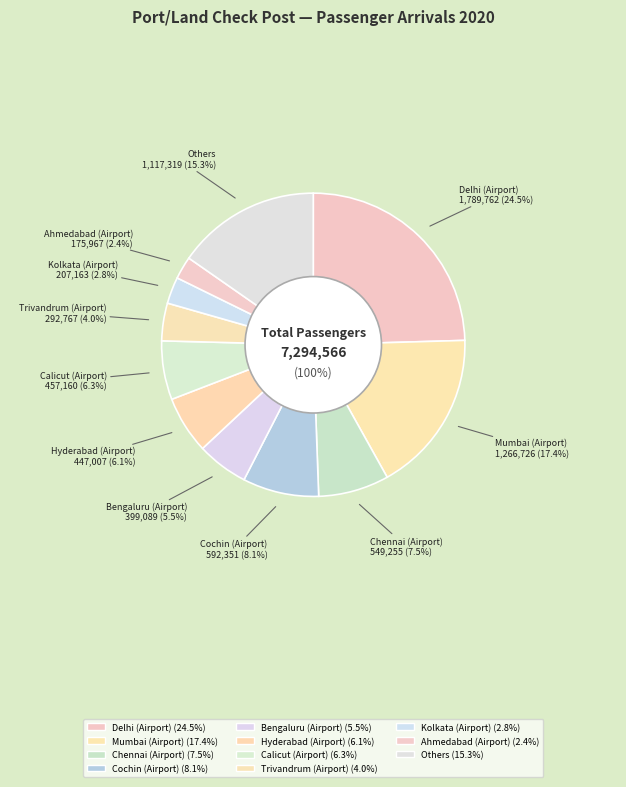

What percentage is NOT represented by Ahmedabad (Airport)?

97.6%